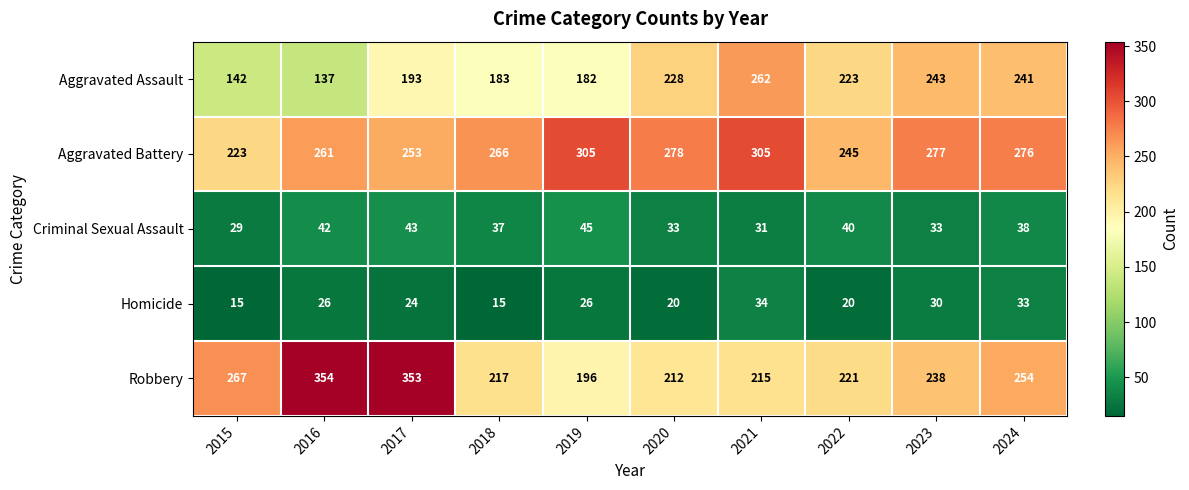

The Robbery series shows 115 at 2016. True or false?

False